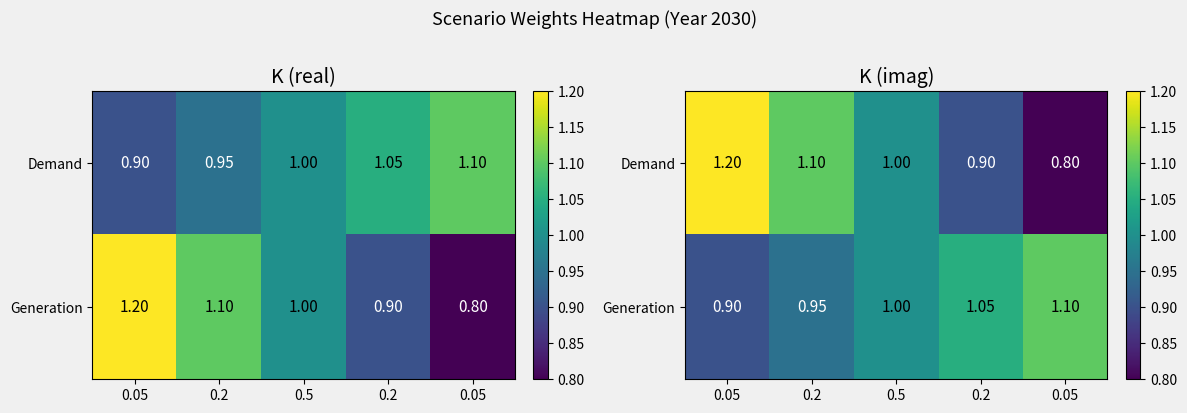

What is the difference between the highest and lowest values at 0.2?

0.2